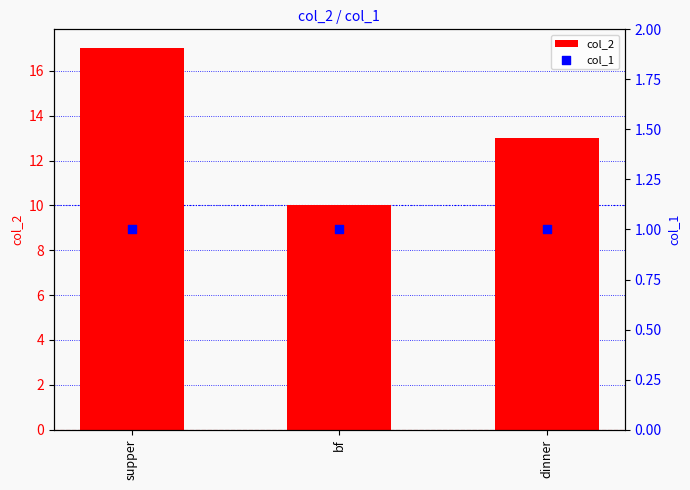

Is the value of col_1 at bf greater than the value of col_2 at dinner?

No